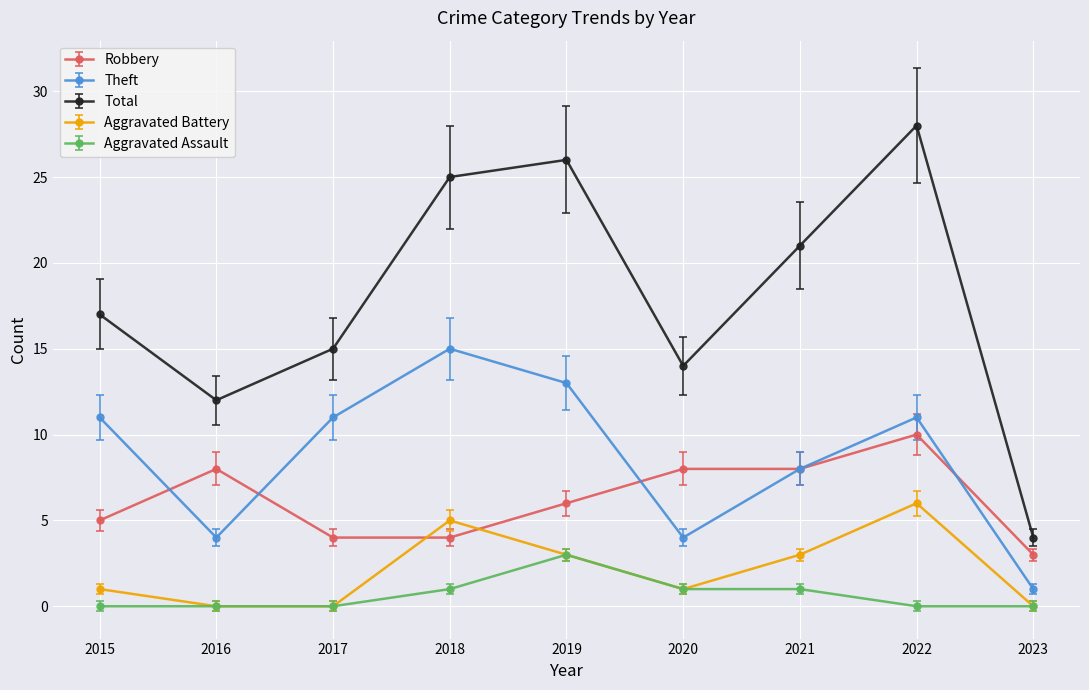

True or false: Total and Theft cross at least once.

False